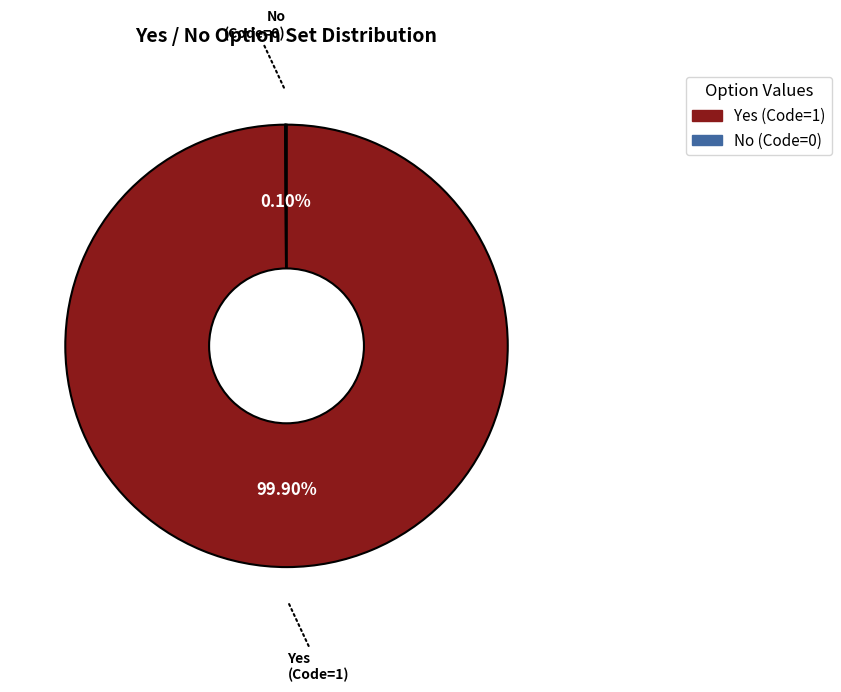

The Yes slice represents 100% of the pie. True or false?

True